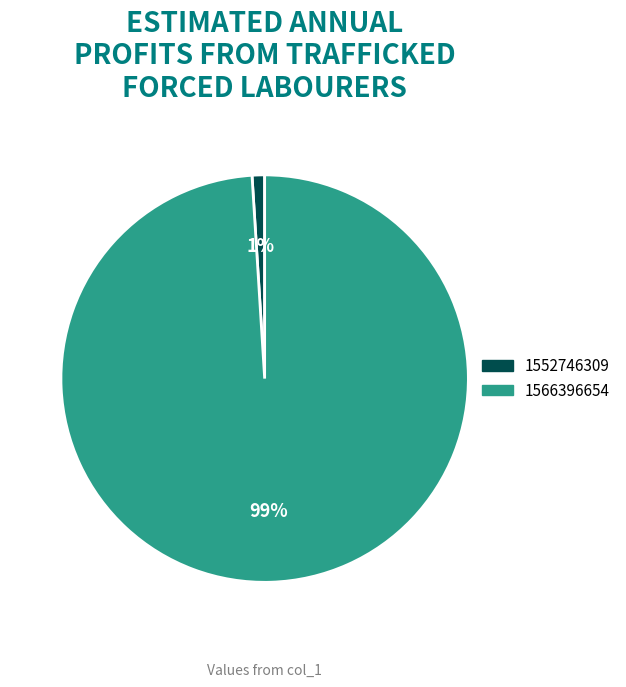

The 1552746309 slice represents 8% of the pie. True or false?

False